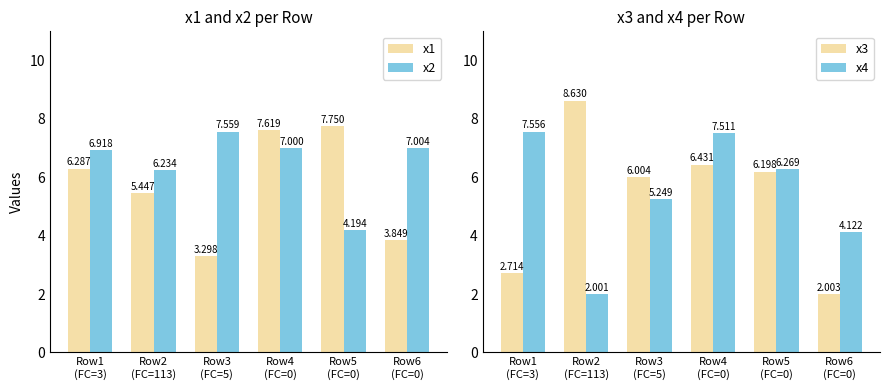

What is the difference between the x2 values at Row4
(FC=0) and Row1
(FC=3)?

0.1